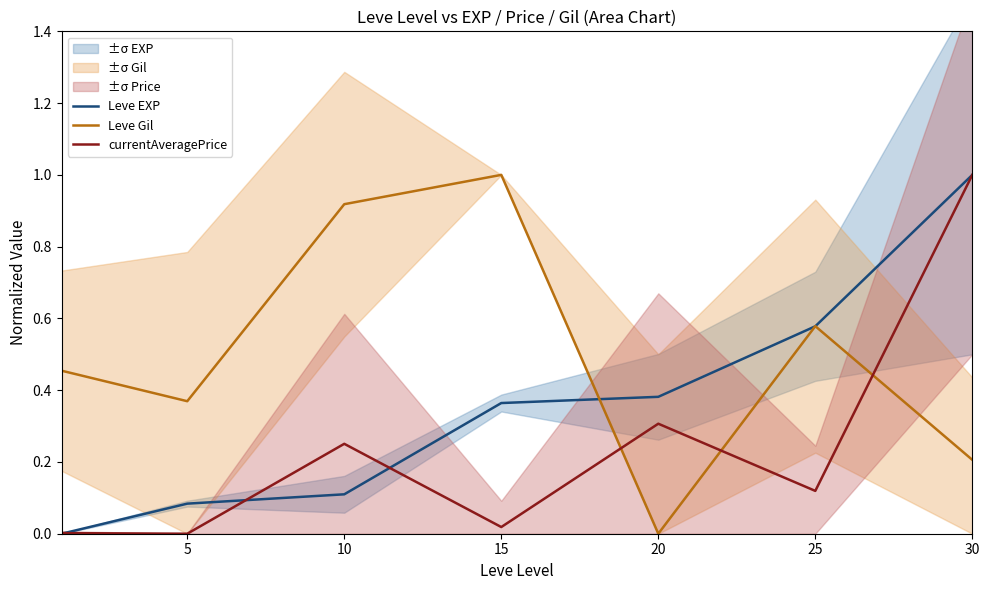

Which category has the highest value across all series?

30